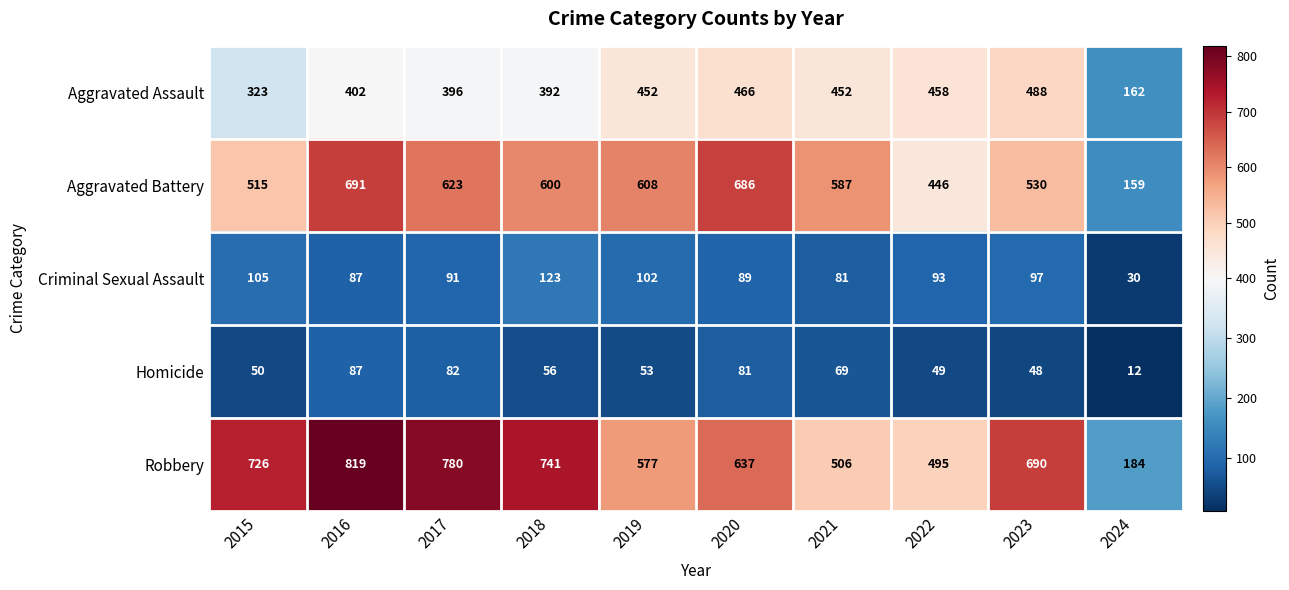

Which series has the largest range (max minus min)?

Robbery